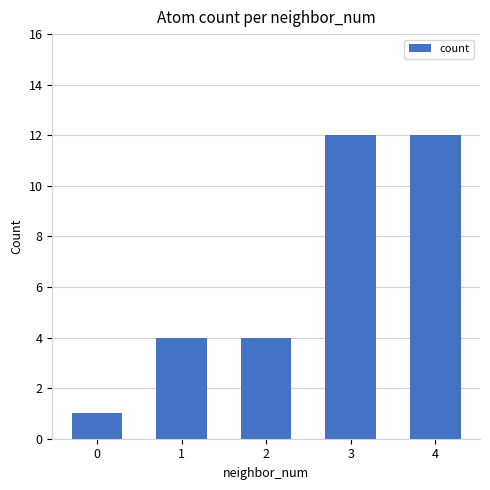

What is the ratio of the value at 3 to the value at 0?

12.0